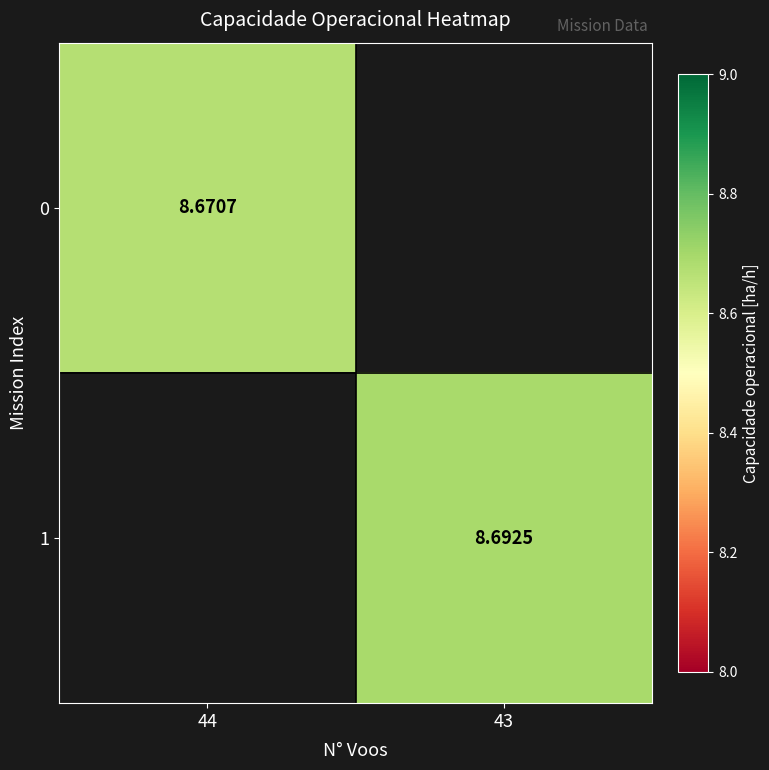

Is the value of 0 at 44 greater than the value of 1 at 43?

No